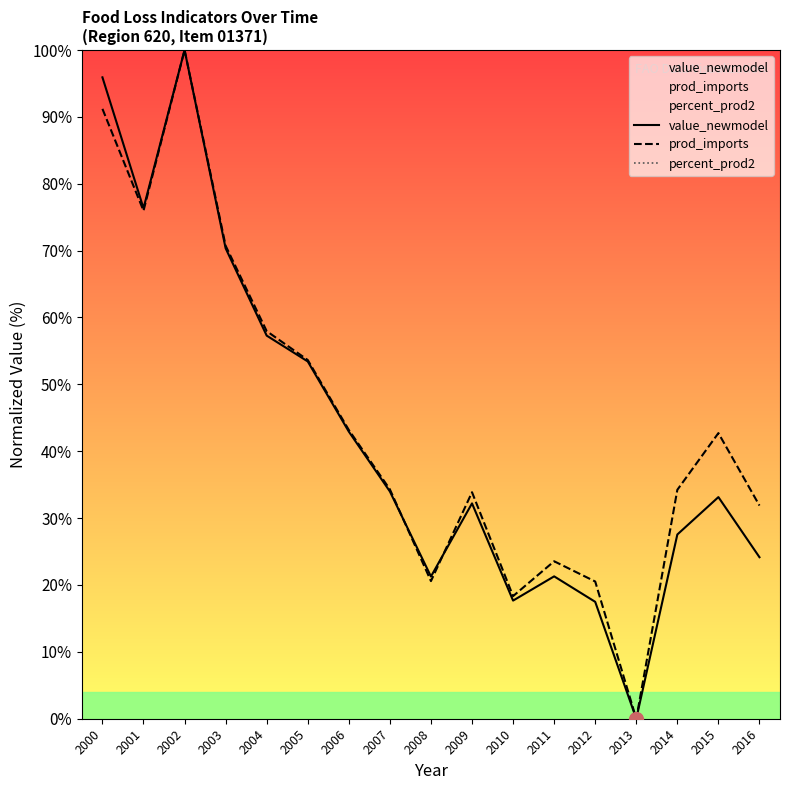

What is the value of the value_newmodel point at the 9th from the left?

21.3